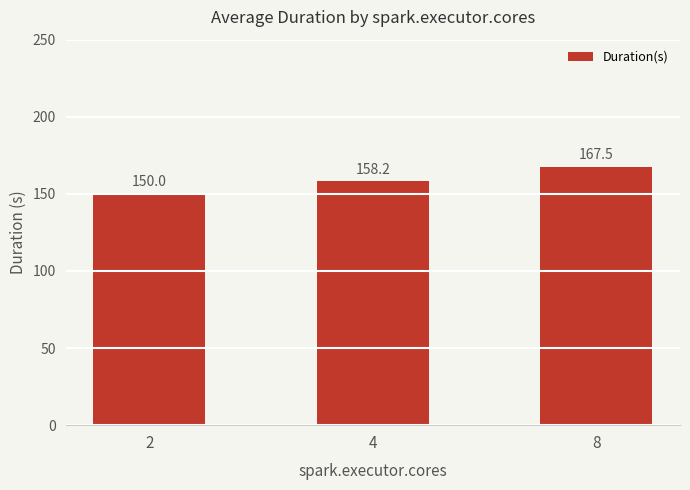

The value at 8 is 61.4. True or false?

False